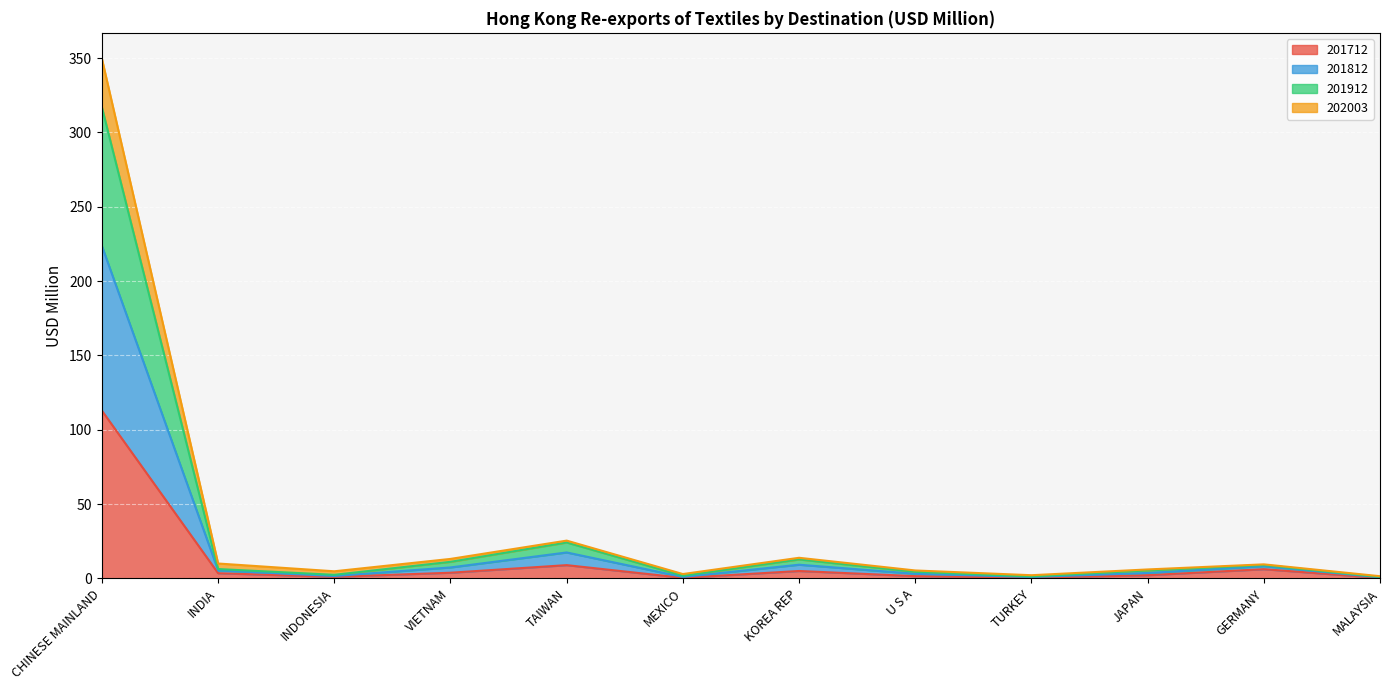

At which label is 201712 closest to 56?

TAIWAN